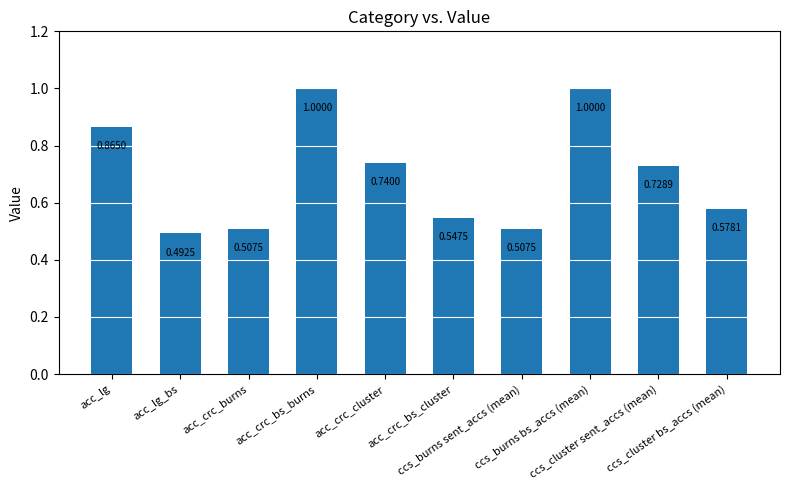

What is the sum of the values at acc_crc_bs_burns and acc_crc_cluster?

1.7